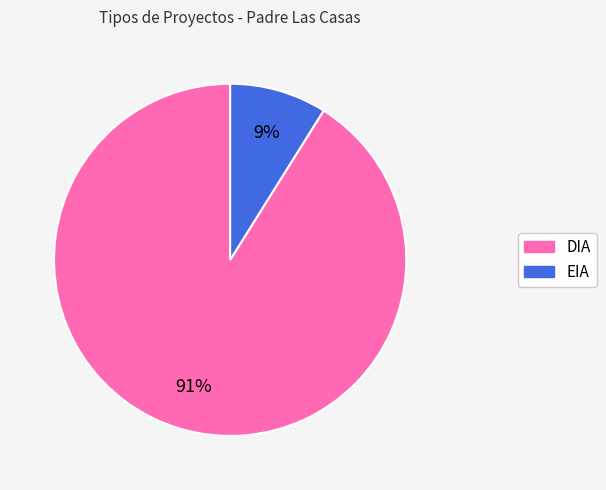

How many segments does this pie chart have?

2